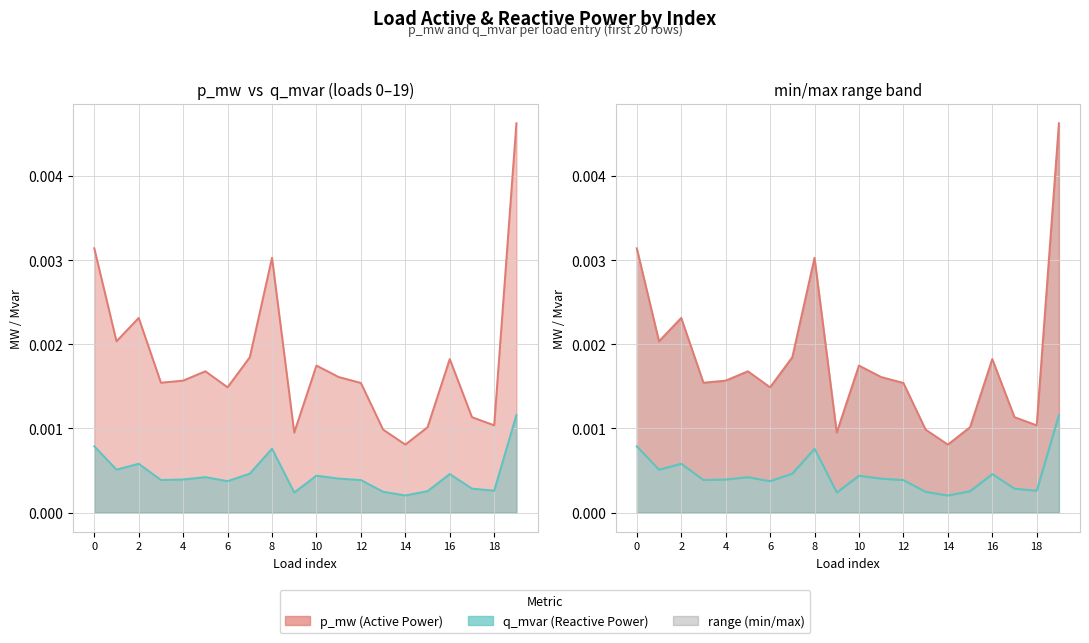

Where is the first local minimum for p_mw?

1